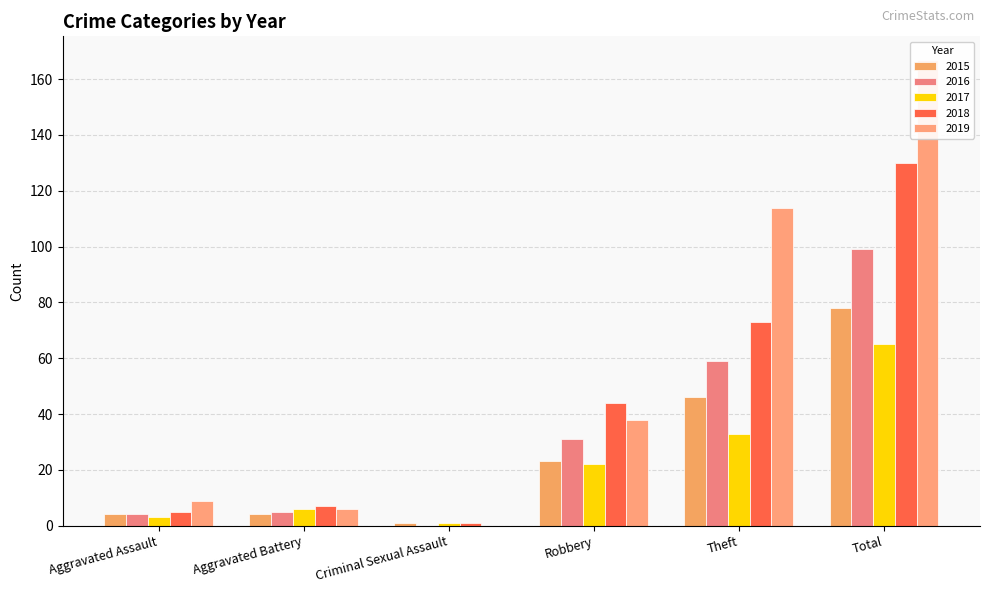

At which category is the sum across all series the highest?

Total